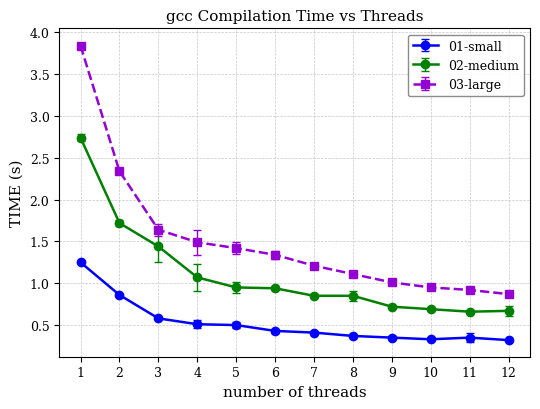

Which series has the largest total across all categories?

03-large